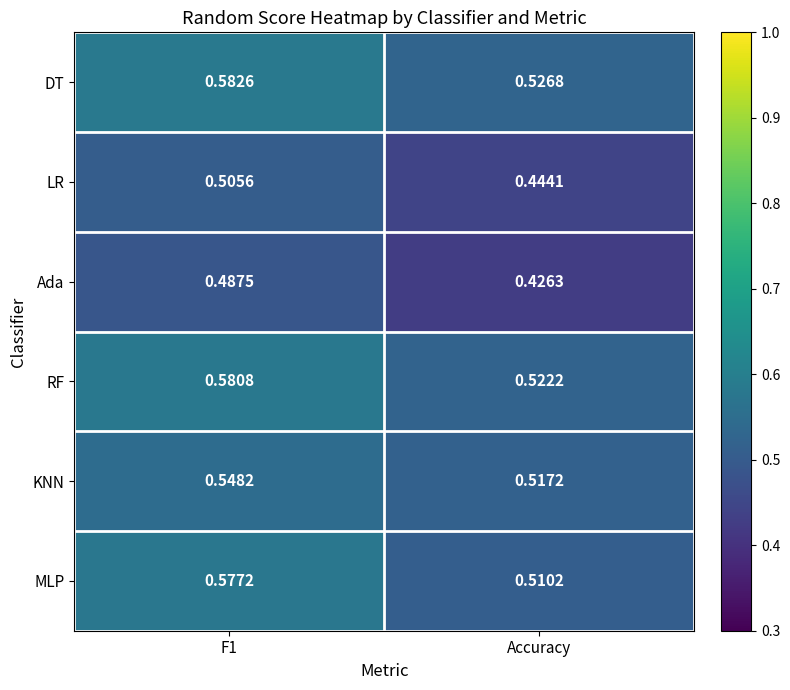

Where is LR nearest to the value 0?

Accuracy